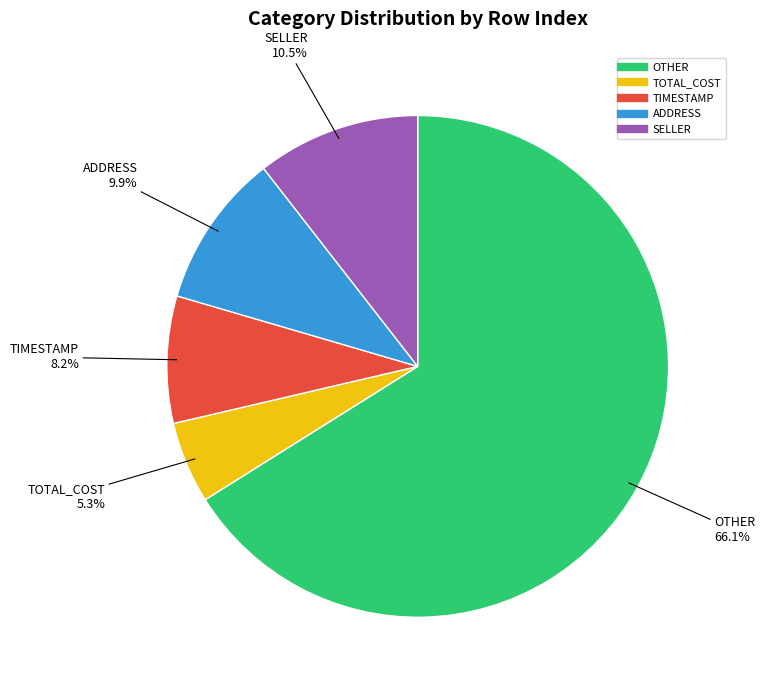

Does any single category account for the majority?

Yes